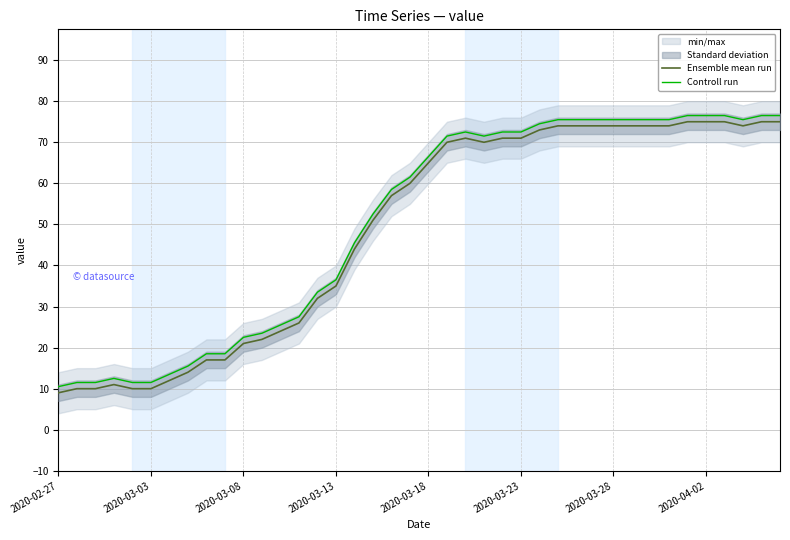

At how many categories does at least one series exceed 39?

24